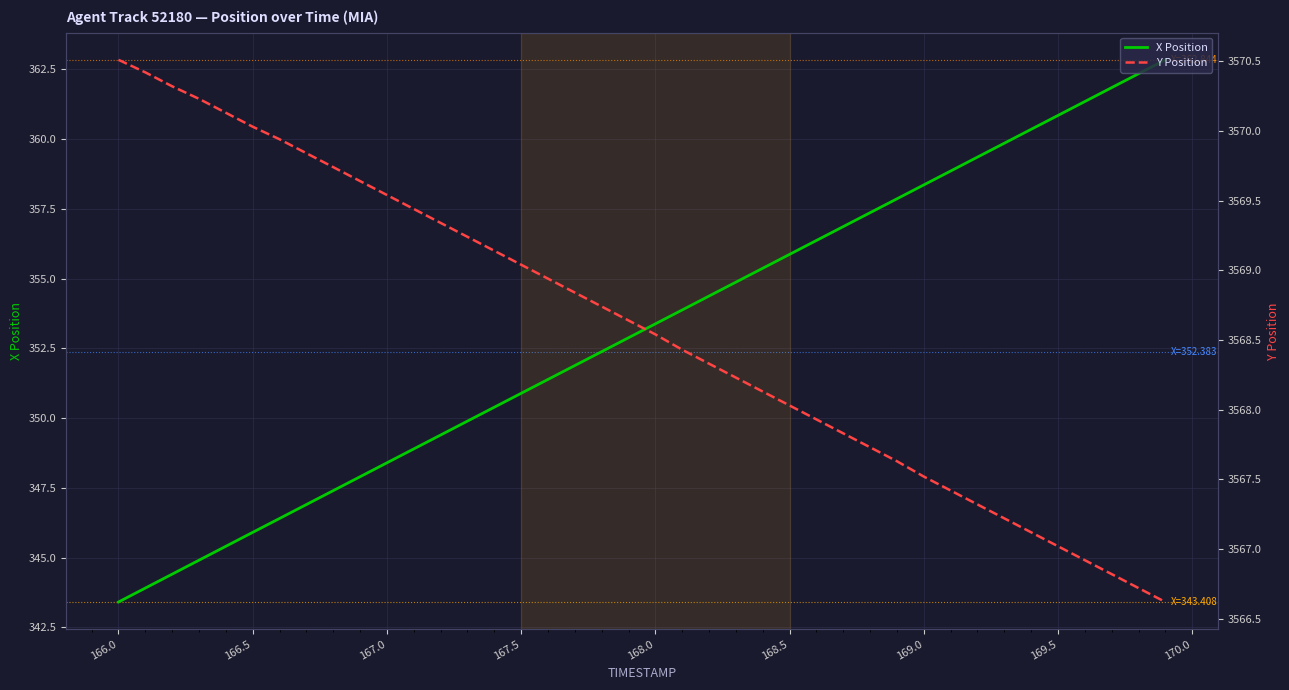

At which label does X Position reach its minimum?

166.0